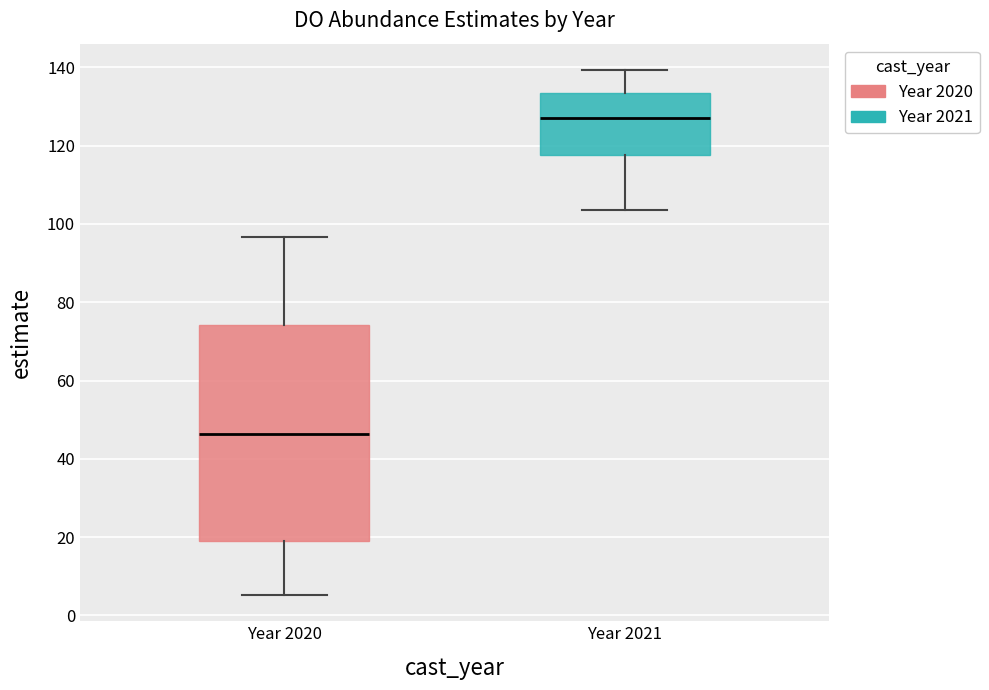

Which box has the highest median line?

Year 2021